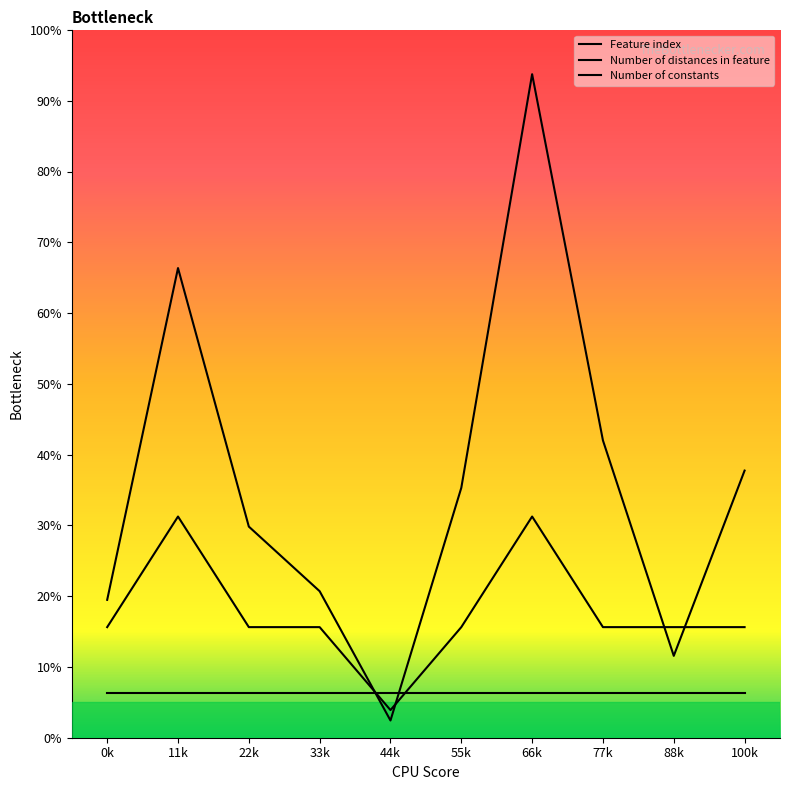

Which series has the largest total across all categories?

Feature index